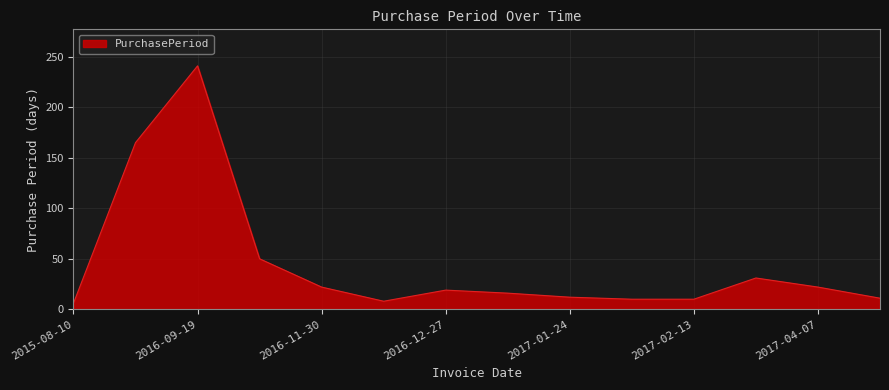

What is the smallest value displayed?

6